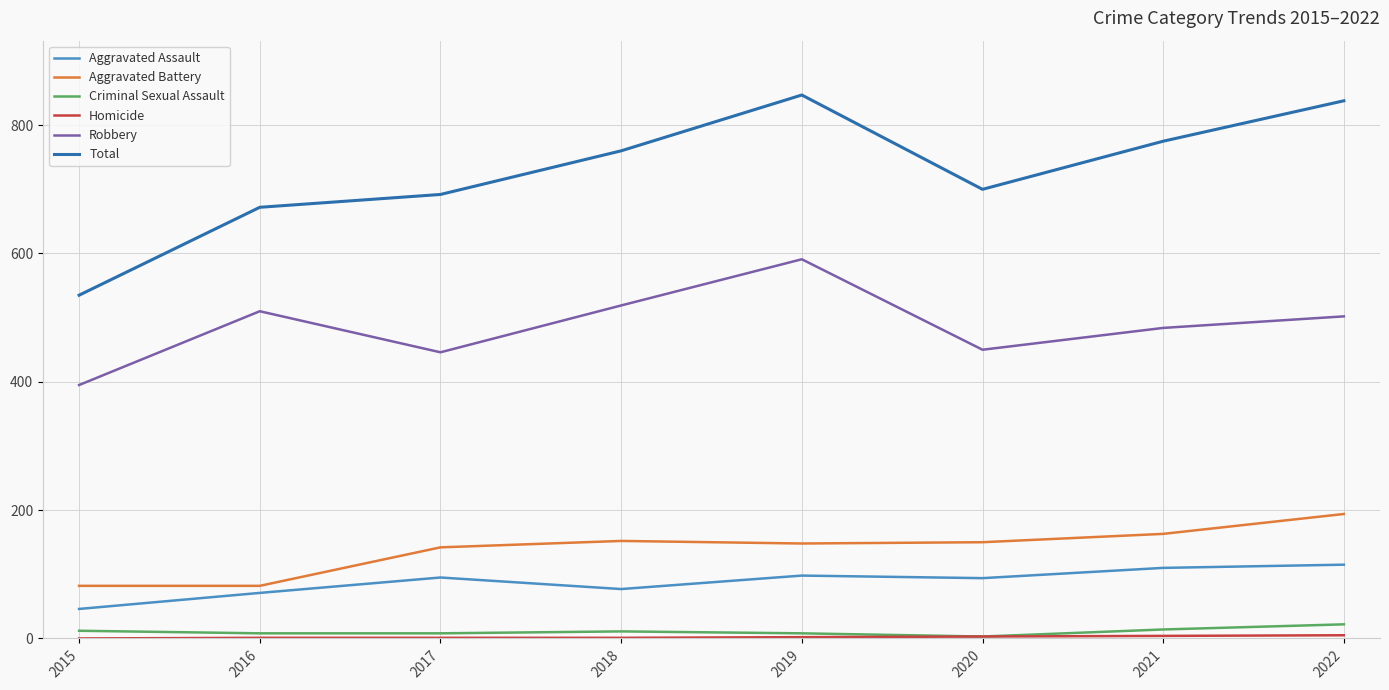

True or false: Total has a value of 1211 at 2017.

False